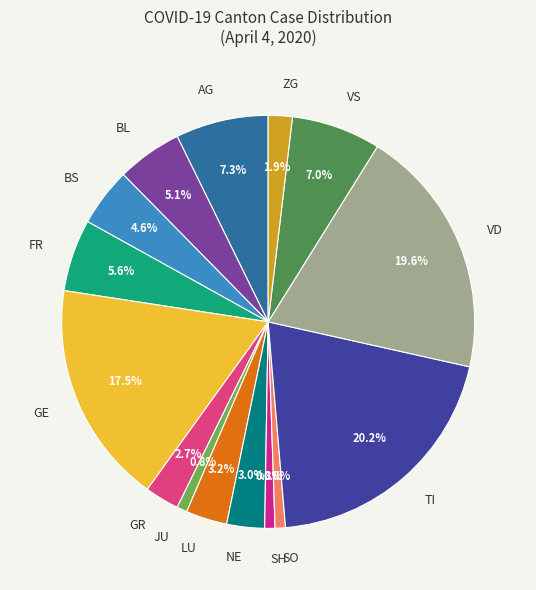

To the nearest percent, what is the average slice percentage?

7%